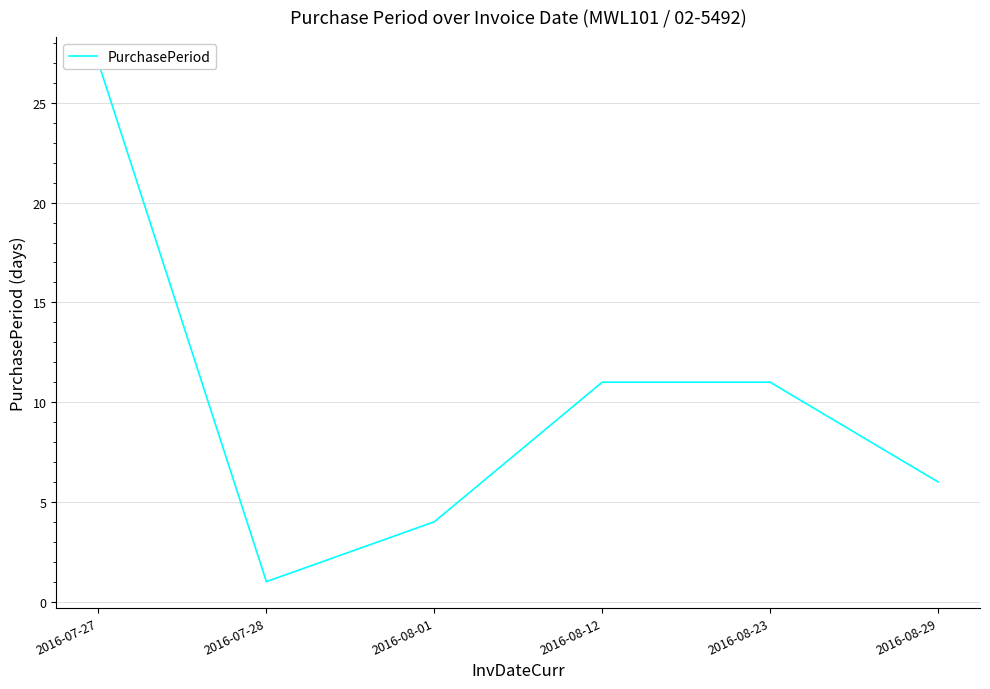

What is the approximate value at 2016-08-01?

4